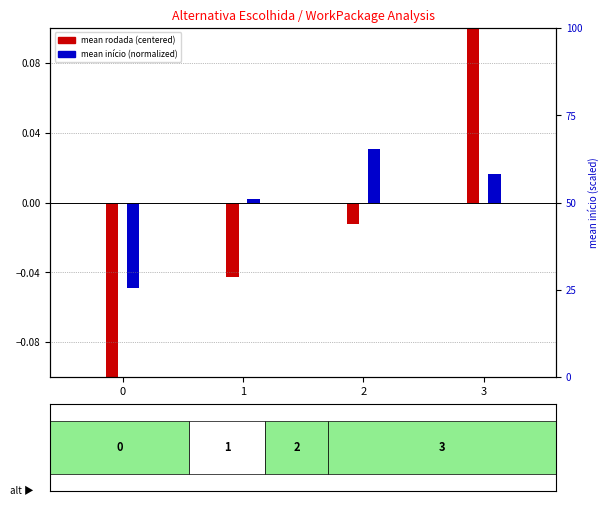

What are all the series names shown in the legend?

mean rodada (centered), mean início (normalized)